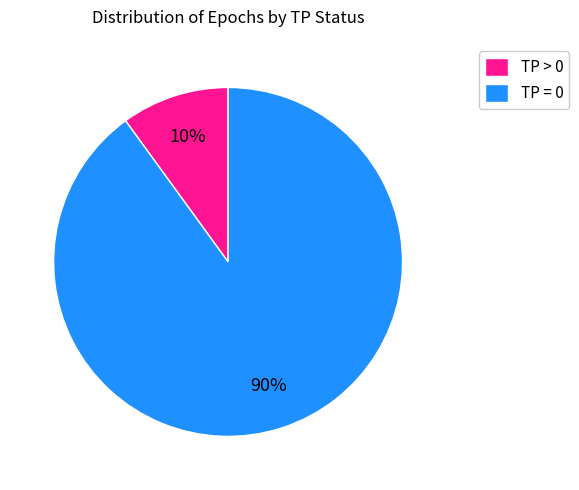

What is the majority slice?

TP = 0